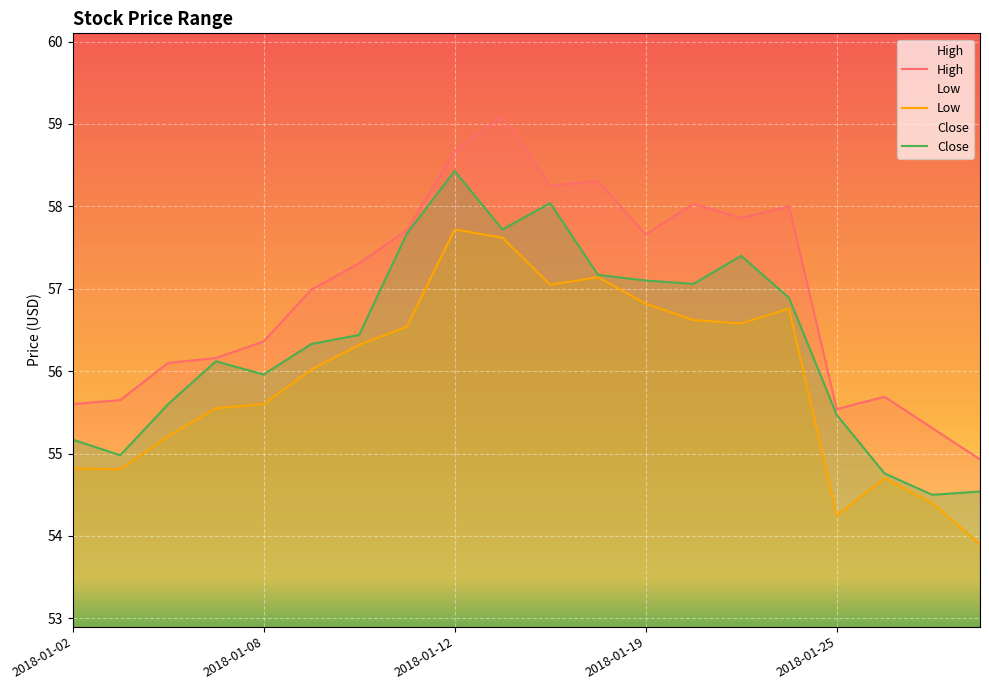

Reading left to right, transcribe all the data shown in this chart.

High: 2018-01-02=55.6	2018-01-03=55.7	2018-01-04=56.1	2018-01-05=56.2	2018-01-08=56.4	2018-01-09=57.0	2018-01-10=57.3	2018-01-11=57.7	2018-01-12=58.7	2018-01-16=59.1	2018-01-17=58.2	2018-01-18=58.3	2018-01-19=57.7	2018-01-22=58.0	2018-01-23=57.9	2018-01-24=58.0	2018-01-25=55.5	2018-01-26=55.7	2018-01-29=55.3	2018-01-30=54.9
Low: 2018-01-02=54.8	2018-01-03=54.8	2018-01-04=55.2	2018-01-05=55.5	2018-01-08=55.6	2018-01-09=56.0	2018-01-10=56.3	2018-01-11=56.5	2018-01-12=57.7	2018-01-16=57.6	2018-01-17=57.0	2018-01-18=57.1	2018-01-19=56.8	2018-01-22=56.6	2018-01-23=56.6	2018-01-24=56.8	2018-01-25=54.2	2018-01-26=54.7	2018-01-29=54.4	2018-01-30=53.9
Close: 2018-01-02=55.2	2018-01-03=55.0	2018-01-04=55.6	2018-01-05=56.1	2018-01-08=56.0	2018-01-09=56.3	2018-01-10=56.4	2018-01-11=57.7	2018-01-12=58.4	2018-01-16=57.7	2018-01-17=58.0	2018-01-18=57.2	2018-01-19=57.1	2018-01-22=57.1	2018-01-23=57.4	2018-01-24=56.9	2018-01-25=55.5	2018-01-26=54.8	2018-01-29=54.5	2018-01-30=54.5